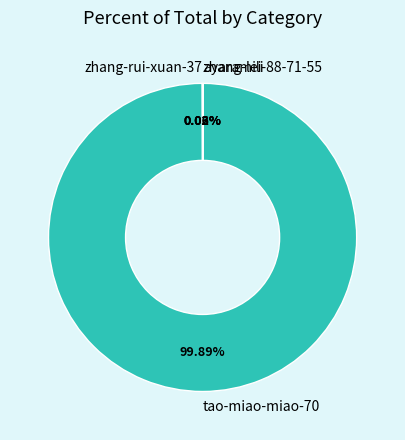

To the nearest percent, what is the average slice percentage?

25%